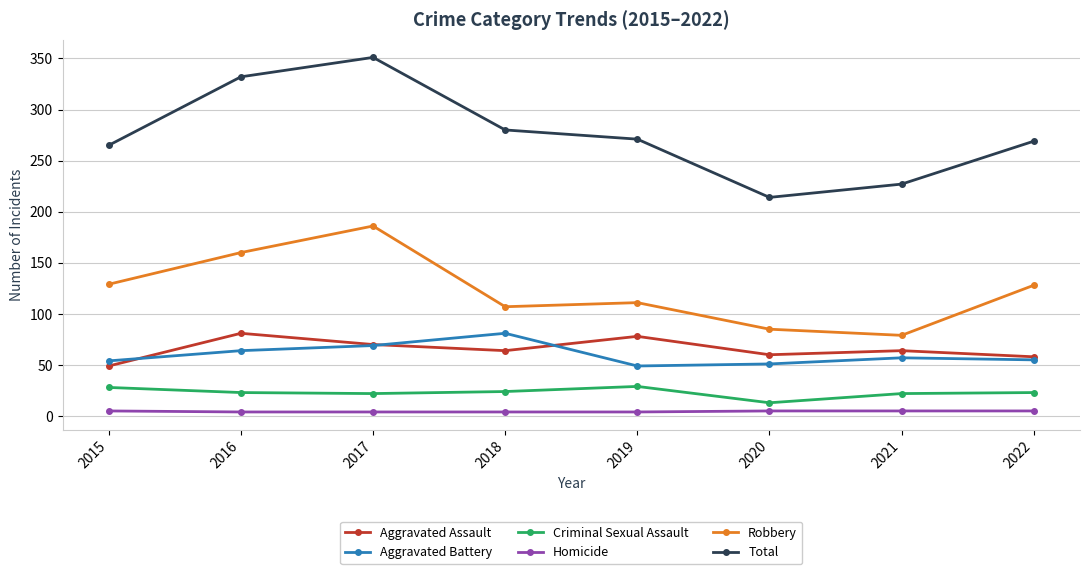

How many data points in Homicide are less than 5?

4